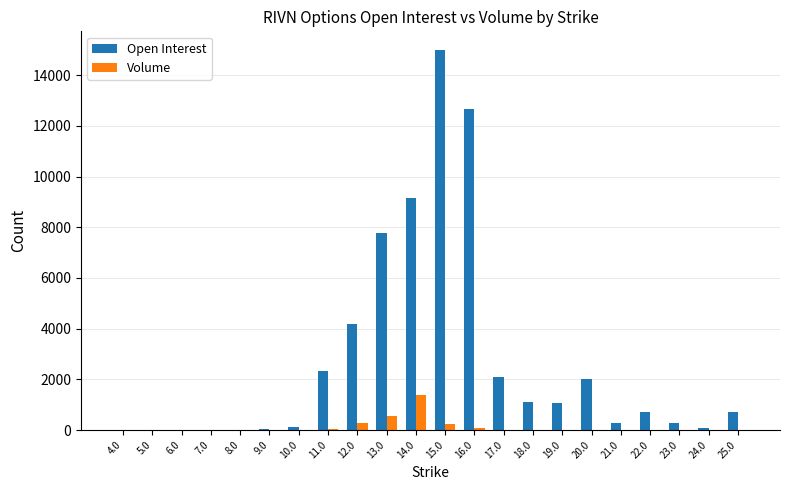

What are all the series names shown in the legend?

Open Interest, Volume